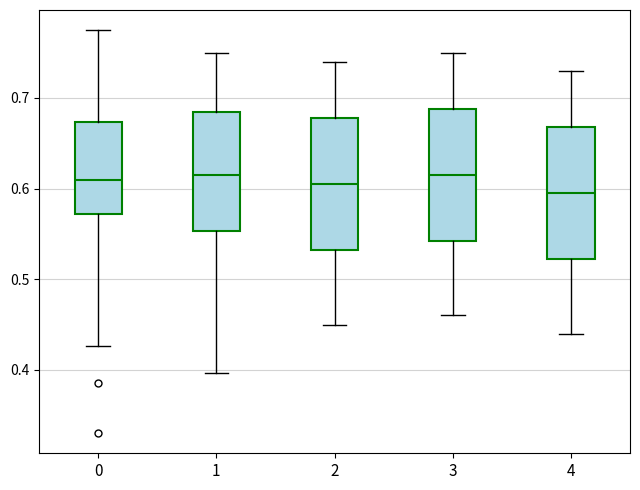

Reading left to right, read every box against the y-axis: the position of its median line, the range the box covers, and the ends of its whiskers. The values are not printed on the chart, so give them approximately, as read against the axis.

0: median 0.61, box 0.57 to 0.67, whiskers 0.43 to 0.77
1: median 0.61, box 0.55 to 0.68, whiskers 0.40 to 0.75
2: median 0.61, box 0.53 to 0.68, whiskers 0.45 to 0.74
3: median 0.62, box 0.54 to 0.69, whiskers 0.46 to 0.75
4: median 0.60, box 0.52 to 0.67, whiskers 0.44 to 0.73